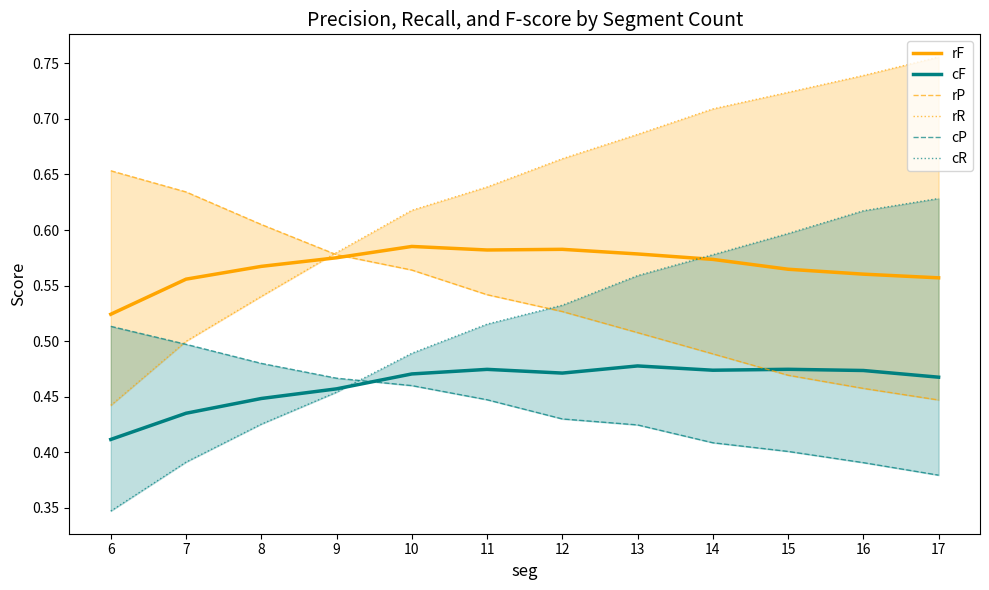

At which label is cF closest to 0?

6